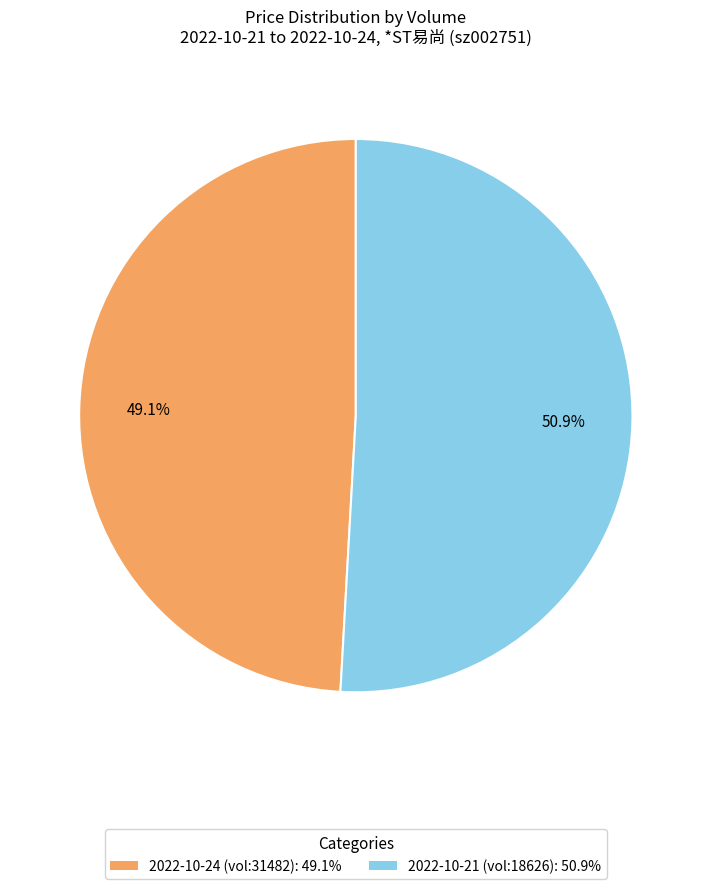

Does any single category account for the majority?

Yes